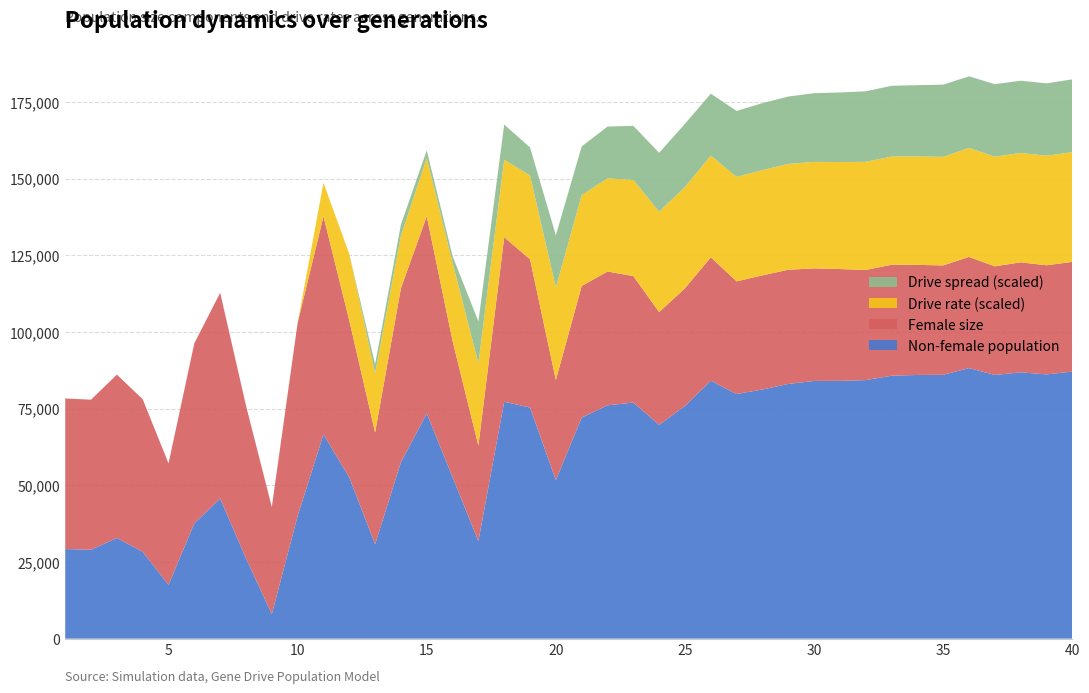

Reading right to left, what are all the values shown in this chart?

size: 40=122822.0	39=121718.0	38=122681.0	37=121372.0	36=124447.0	35=121677.0	34=121850.0	33=121896.0	32=120202.0	31=120488.0	30=120709.0	29=120262.0	28=118431.0	27=116475.0	26=124315.0	25=114232.0	24=106454.0	23=118195.0	22=119693.0	21=114952.0	20=84338.0	19=123661.0	18=130860.0	17=62929.0	16=97048.0	15=137679.0	14=114253.0	13=67193.0	12=103717.0	11=137679.0	10=102919.0	9=42912.0	8=75973.0	7=112755.0	6=96307.0	5=57124.0	4=78046.0	3=86081.0	2=77910.0	1=78296.0
female_size: 40=35760.0	39=35568.0	38=35858.0	37=35403.0	36=36241.0	35=35658.0	34=35881.0	33=36171.0	32=35922.0	31=36433.0	30=36694.0	29=37233.0	28=37189.0	27=36737.0	26=40230.0	25=38362.0	24=36746.0	23=41216.0	22=43622.0	21=42872.0	20=32655.0	19=48316.0	18=53621.0	17=31129.0	16=44407.0	15=64263.0	14=56759.0	13=36392.0	12=51164.0	11=71073.0	10=62928.0	9=34915.0	8=49762.0	7=67072.0	6=58683.0	5=39569.0	4=49728.0	3=53256.0	2=48925.0	1=49081.0
rate_has_drive: 40=0.6	39=0.6	38=0.6	37=0.6	36=0.6	35=0.6	34=0.6	33=0.6	32=0.6	31=0.6	30=0.6	29=0.6	28=0.6	27=0.6	26=0.5	25=0.5	24=0.5	23=0.5	22=0.5	21=0.5	20=0.5	19=0.4	18=0.4	17=0.4	16=0.3	15=0.2	14=0.2	13=0.2	12=0.2	11=0.1	10=0.0	9=0.0	8=0.0	7=0.0	6=0.0	5=0.0	4=0.0	3=0.0	2=0.0	1=0.0
rate_dr: 40=0.4	39=0.4	38=0.4	37=0.4	36=0.4	35=0.4	34=0.4	33=0.4	32=0.4	31=0.3	30=0.3	29=0.3	28=0.3	27=0.3	26=0.3	25=0.3	24=0.3	23=0.3	22=0.3	21=0.3	20=0.3	19=0.3	18=0.3	17=0.3	16=0.3	15=0.2	14=0.2	13=0.2	12=0.2	11=0.1	10=0.0	9=0.0	8=0.0	7=0.0	6=0.0	5=0.0	4=0.0	3=0.0	2=0.0	1=0.0
fertile_female_size: 40=1.0	39=1.0	38=1.0	37=1.0	36=1.0	35=1.0	34=1.0	33=1.0	32=1.0	31=1.0	30=1.0	29=1.0	28=1.0	27=1.0	26=1.0	25=1.0	24=1.0	23=1.0	22=1.0	21=1.0	20=1.0	19=1.0	18=1.0	17=1.0	16=1.0	15=1.0	14=1.0	13=1.0	12=1.0	11=1.0	10=1.0	9=1.0	8=1.0	7=1.0	6=1.0	5=1.0	4=1.0	3=1.0	2=1.0	1=1.0
drive_efficiency: 40=0.7	39=0.7	38=0.7	37=0.7	36=0.7	35=0.7	34=0.7	33=0.7	32=0.7	31=0.7	30=0.7	29=0.7	28=0.7	27=0.7	26=0.7	25=0.7	24=0.7	23=0.7	22=0.7	21=0.7	20=0.7	19=0.7	18=0.7	17=0.7	16=0.7	15=0.7	14=0.7	13=0.7	12=0.7	11=0.7	10=0.7	9=0.7	8=0.7	7=0.7	6=0.7	5=0.7	4=0.7	3=0.7	2=0.7	1=0.7